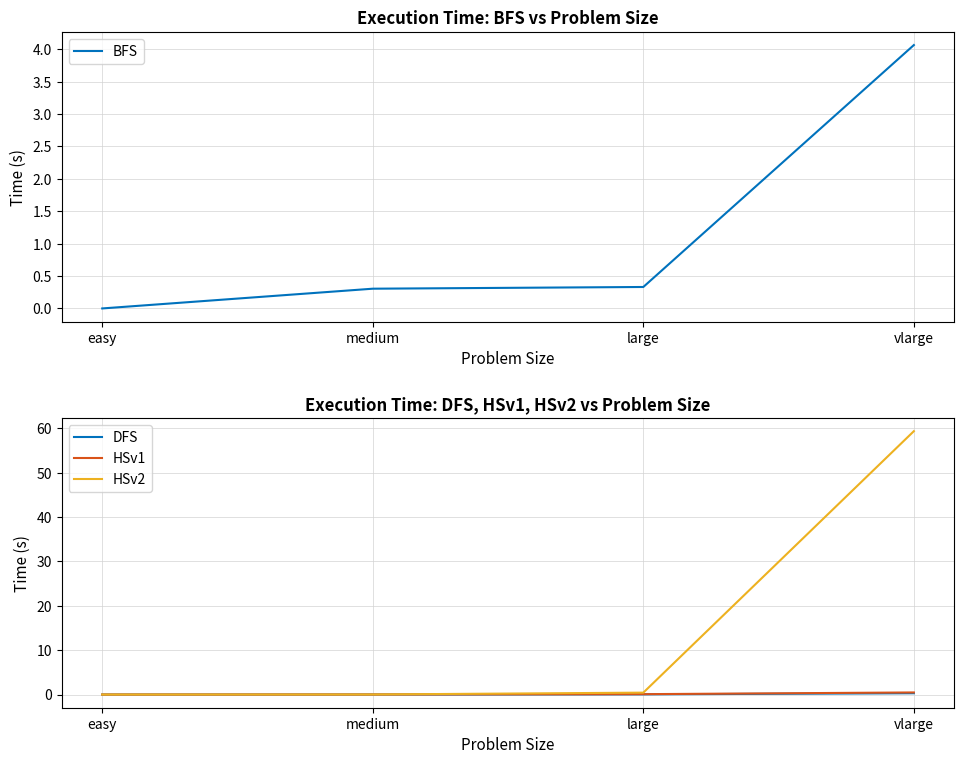

Rank the series by their maximum value, from lowest to highest.

DFS, HSv1, BFS, HSv2